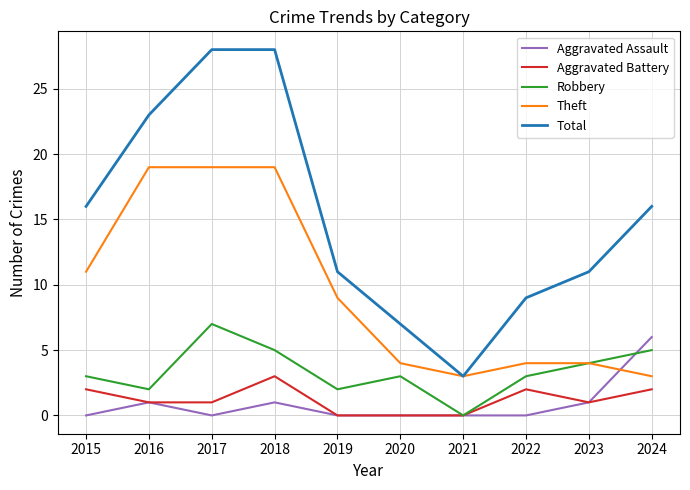

True or false: Theft and Aggravated Assault intersect in this chart.

True